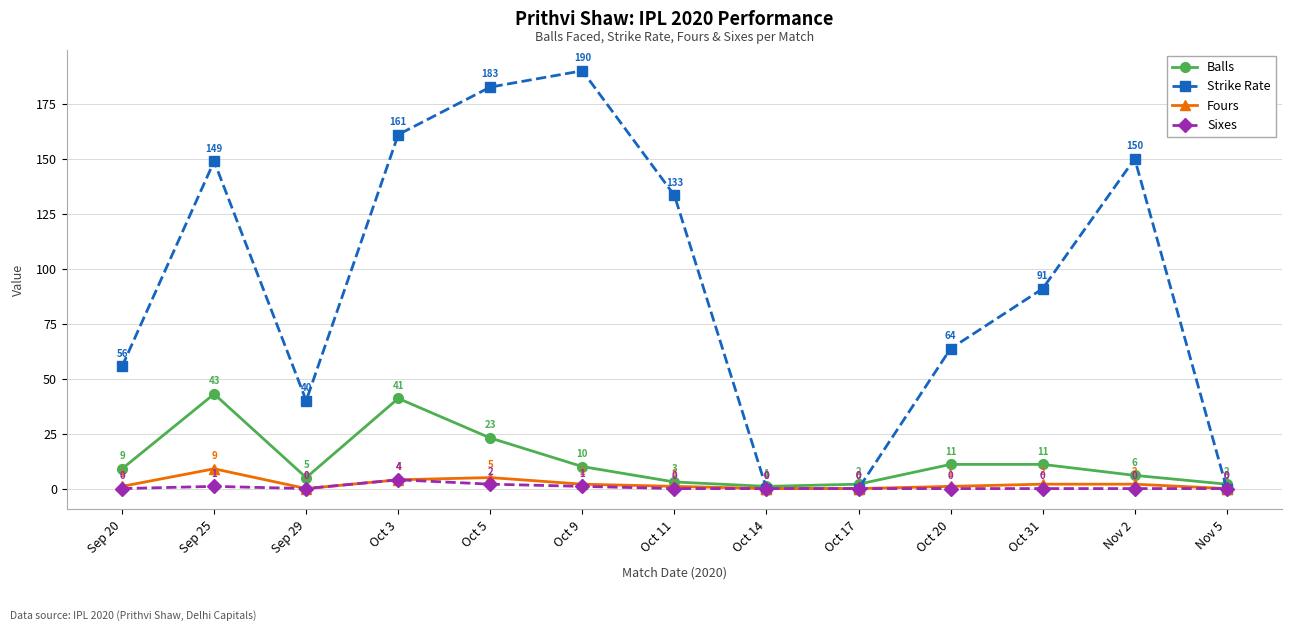

Which series has the largest total across all categories?

Strike Rate